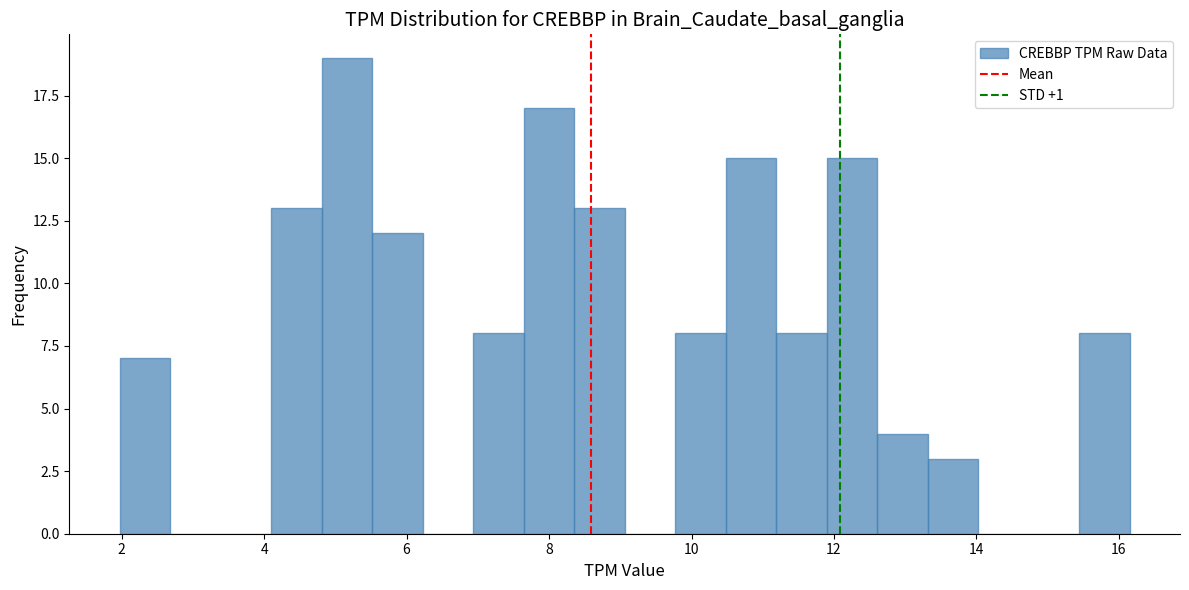

Around what value on the x-axis is the tallest bar? Give the approximate position of its centre, as read against the axis.

5.2